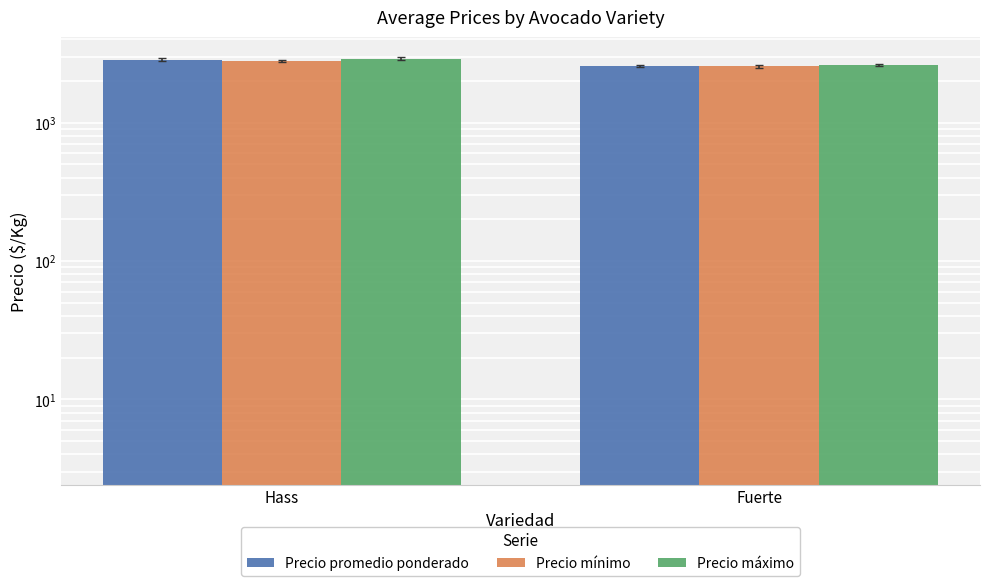

What is the difference between the highest and lowest values at Fuerte?

50